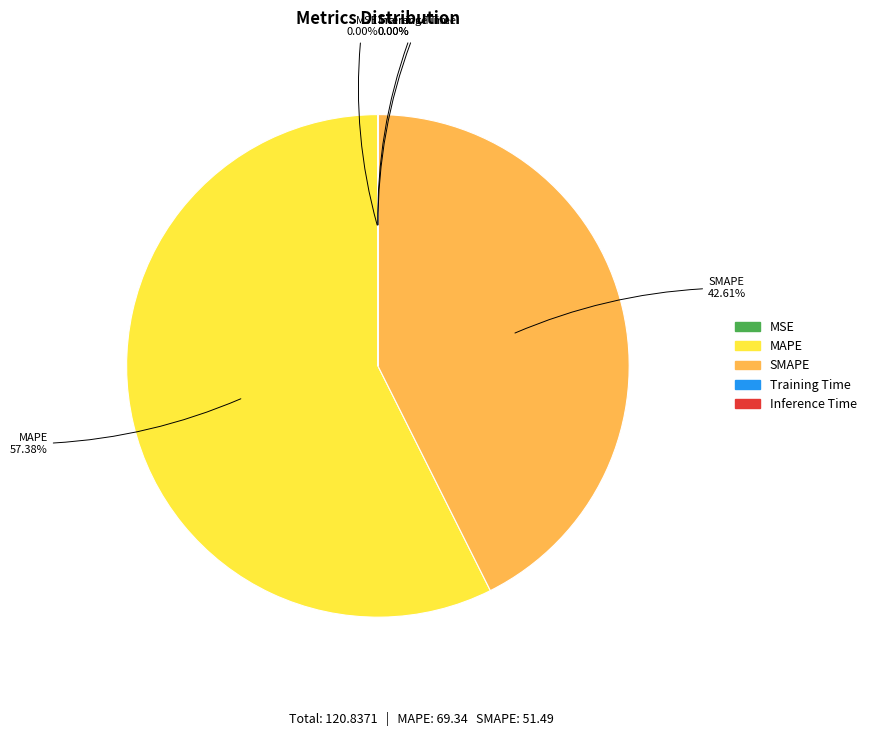

What is the largest slice in the pie chart?

MAPE